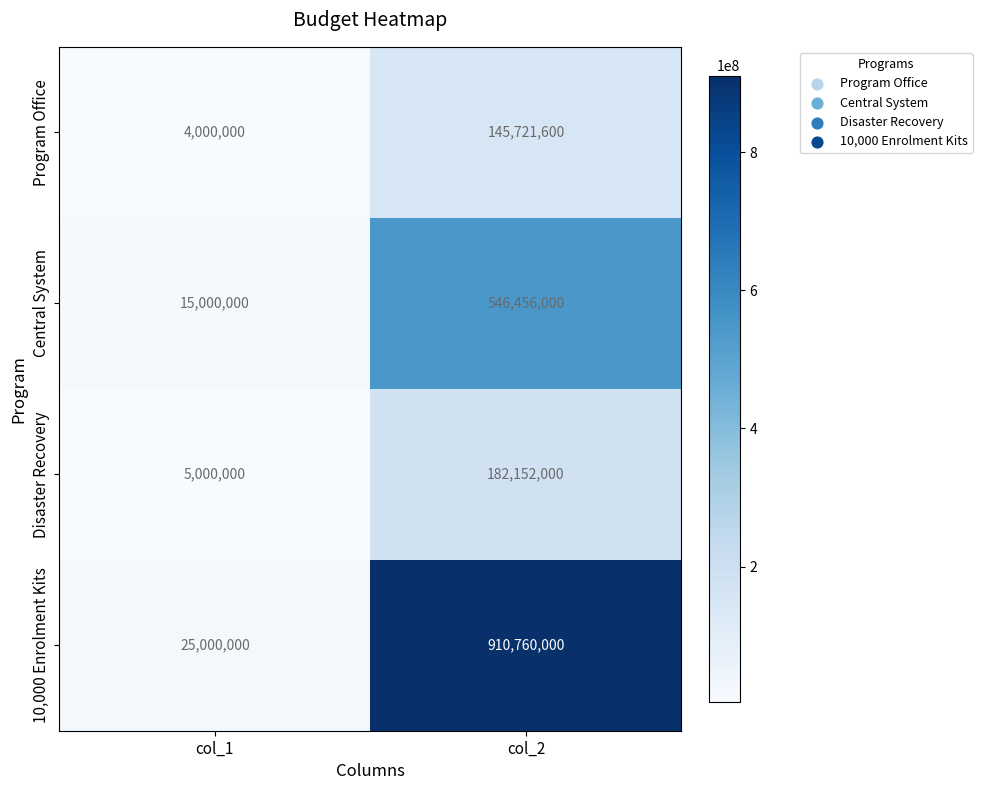

What is the total value across all series at col_1?

49000000